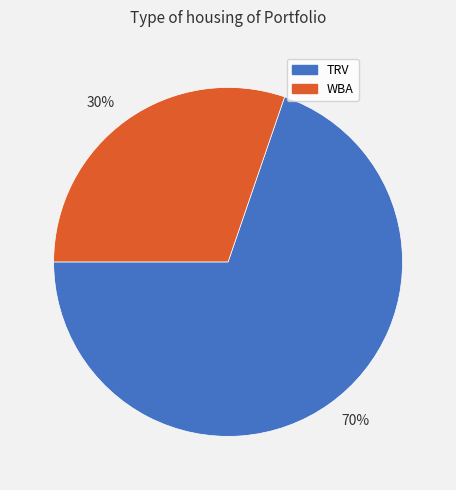

Is the sum of 30% and 70% greater than half?

Yes